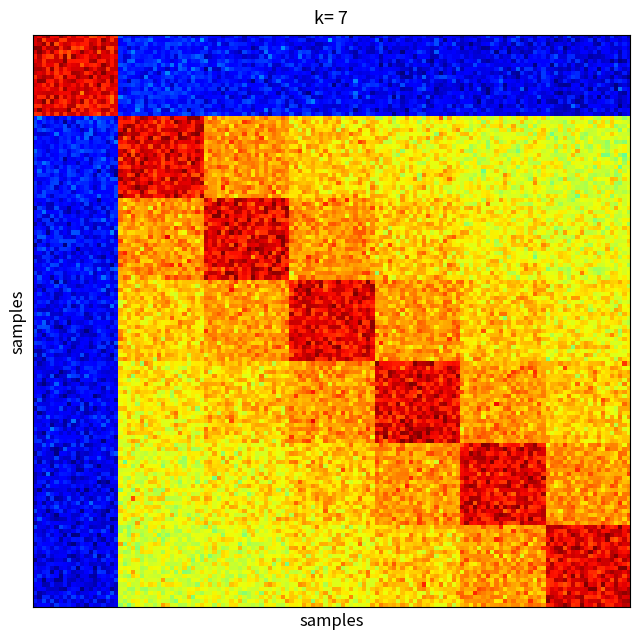

At how many categories does at least one series exceed 0?

6